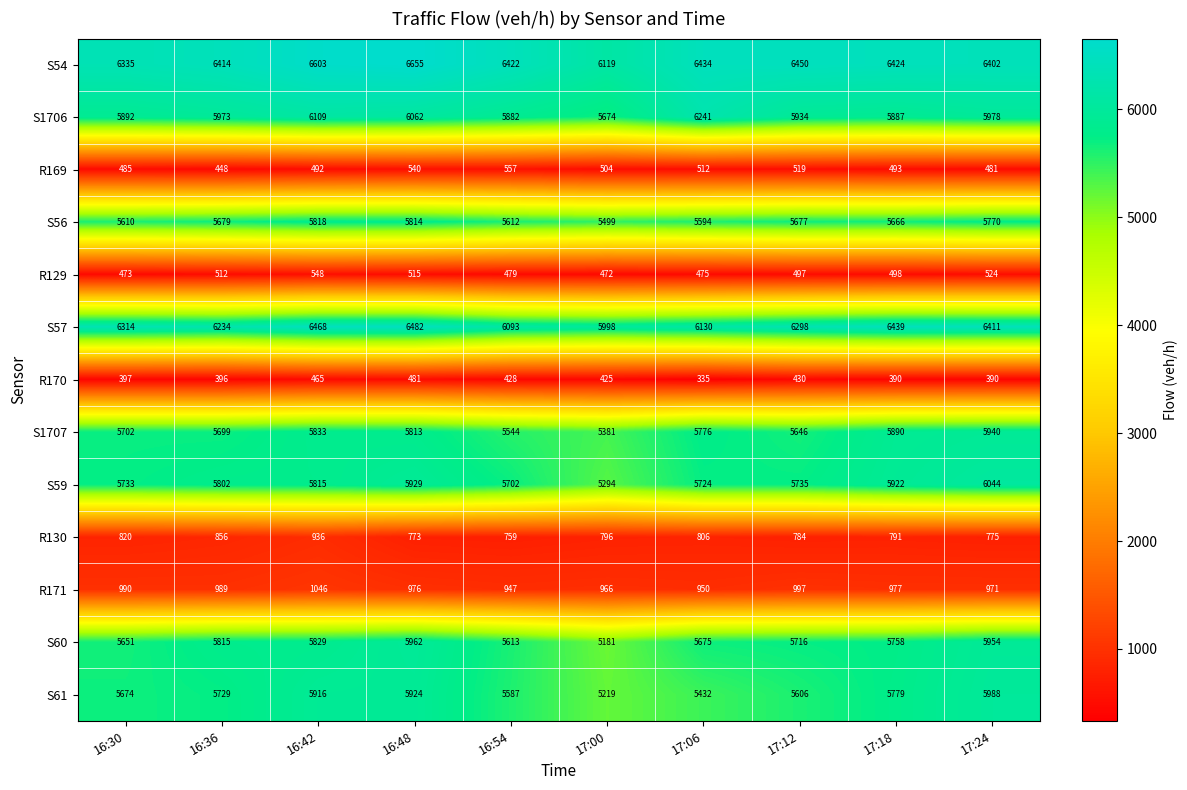

What is the spread (max minus min) of values at 16:54?

5994